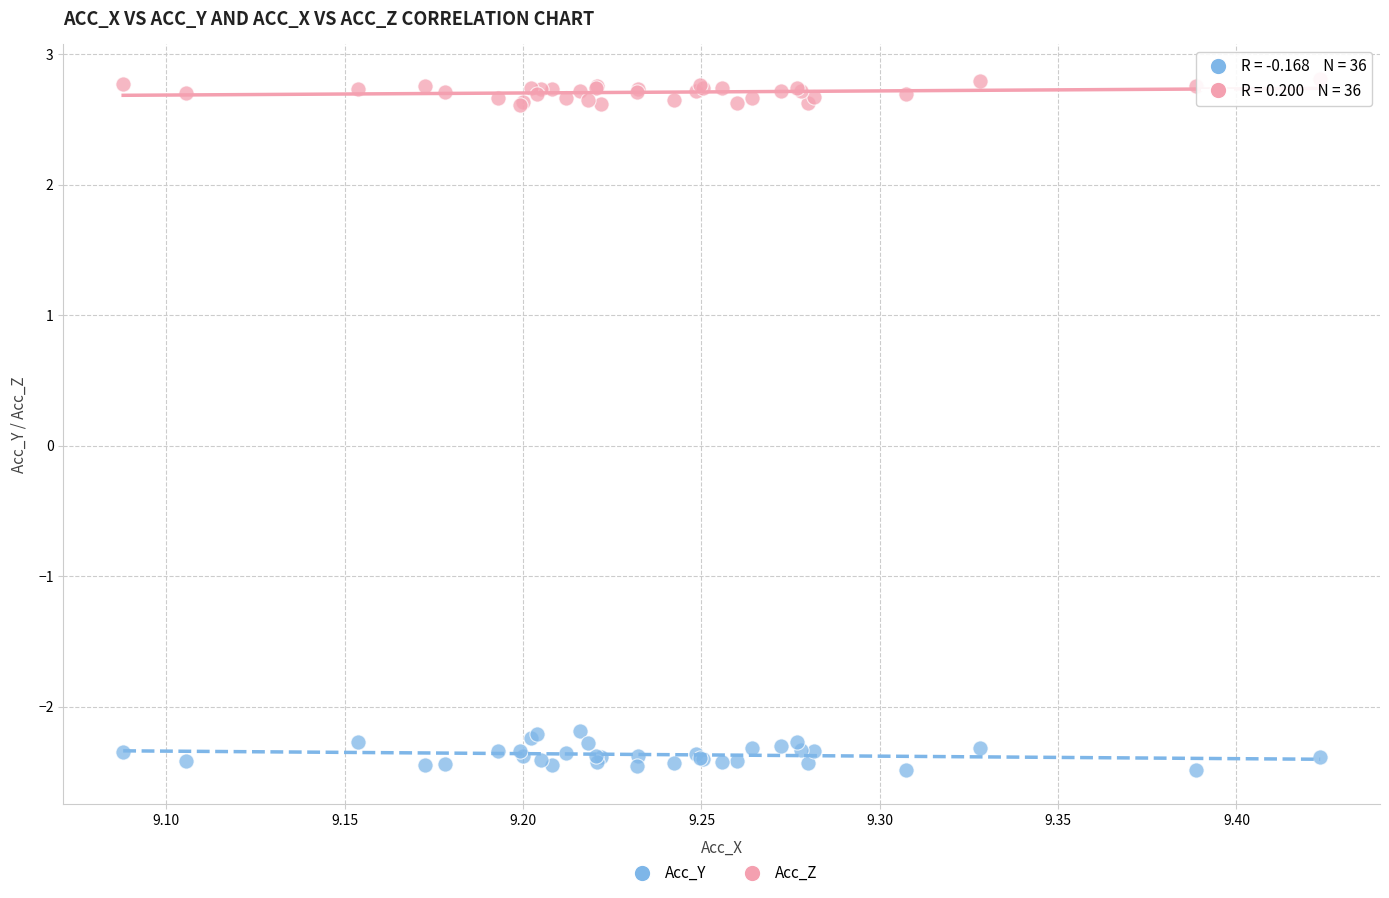

What is the X range (max minus min) for the scatter plot?

0.3